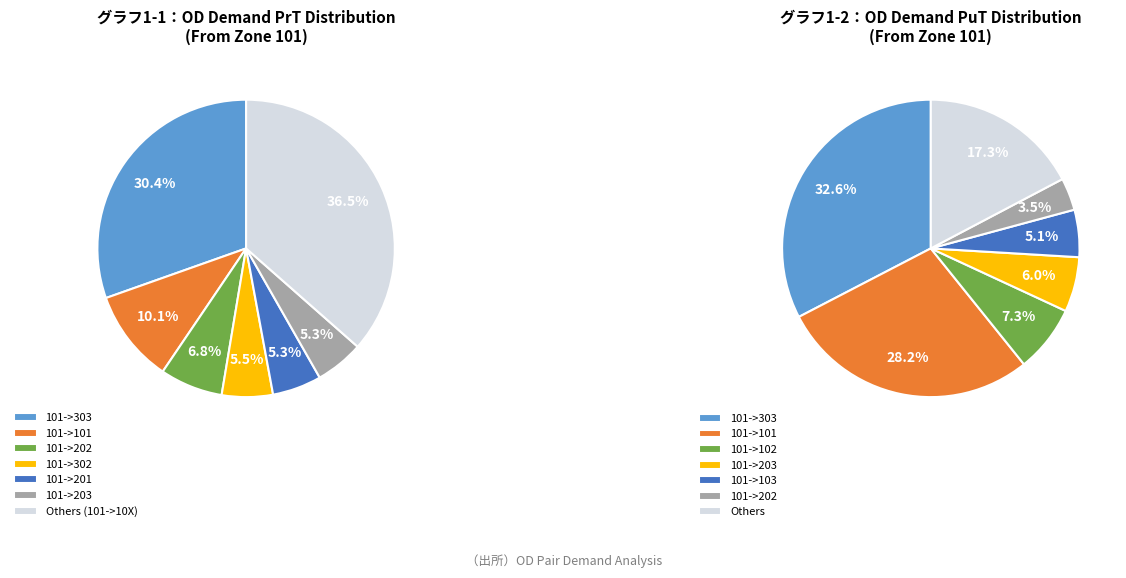

What is the largest slice in the pie chart?

101->303